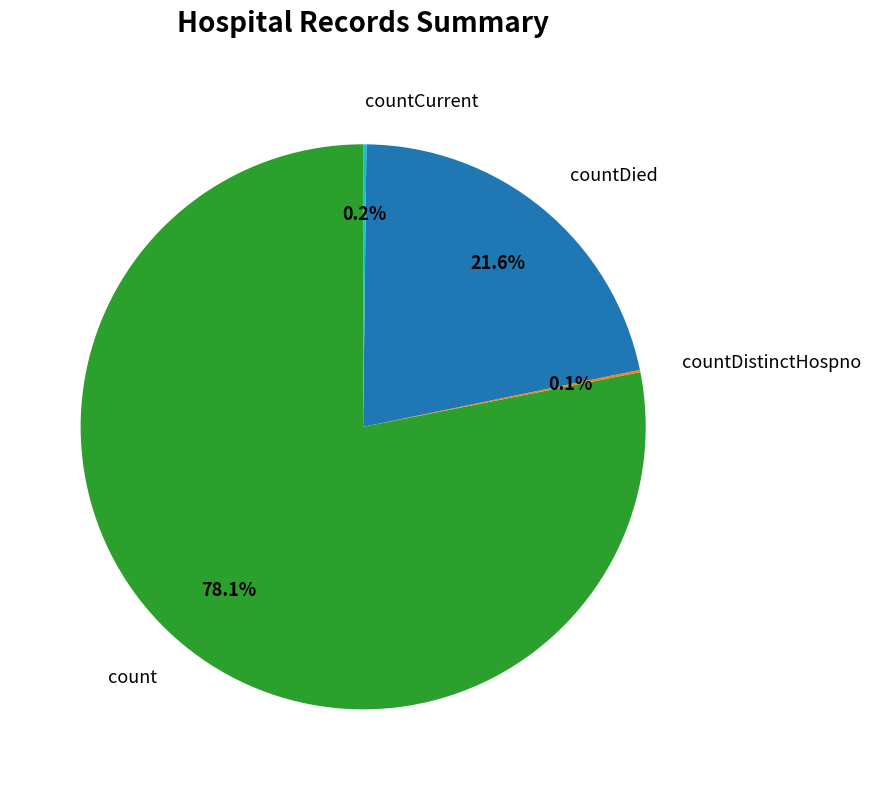

What is the largest slice in the pie chart?

count